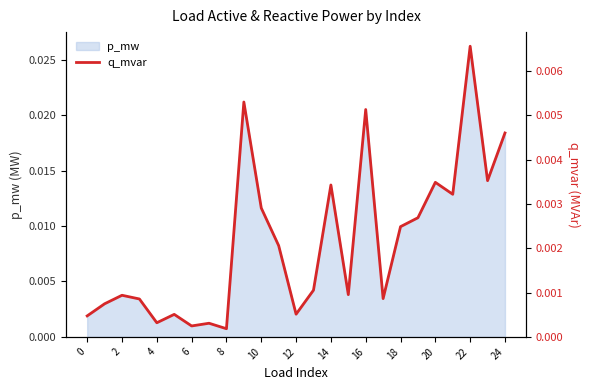

At which label does p_mw reach its peak?

22